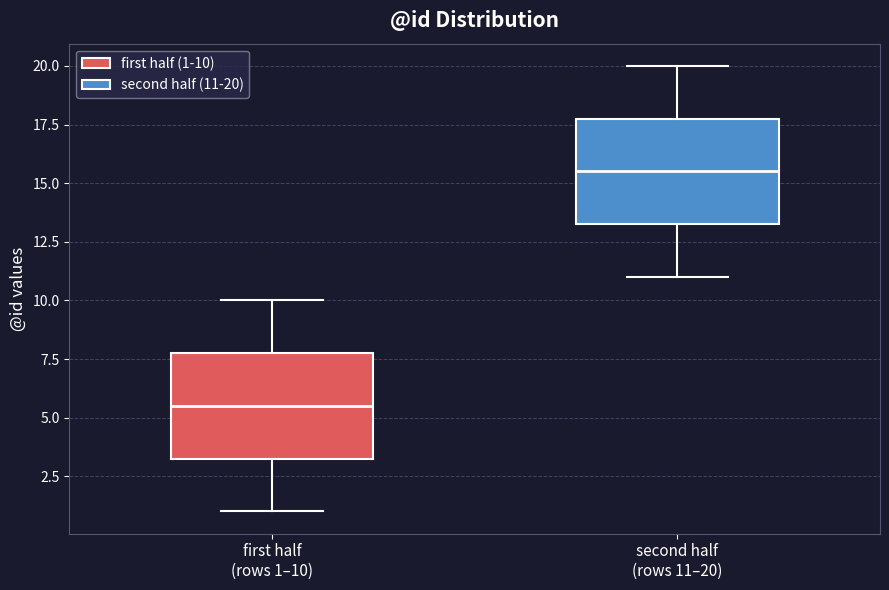

Where is the upper edge of the box for first half (rows 1–10) on the y-axis? The values are not printed on the chart, so give them approximately, as read against the axis.

8.0